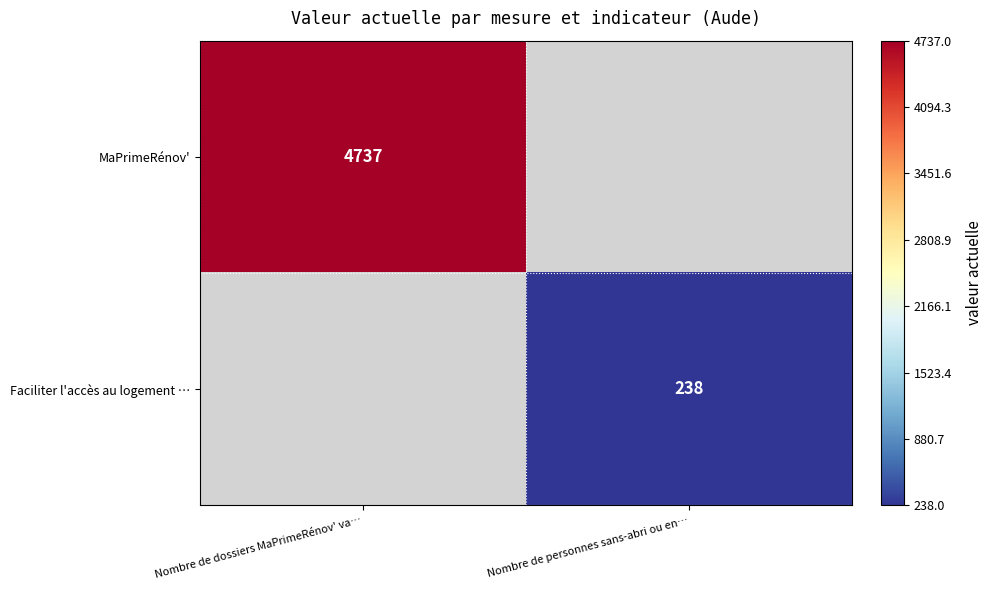

The MaPrimeRénov' series shows 1629 at Nombre de dossiers MaPrimeRénov' va…. True or false?

False